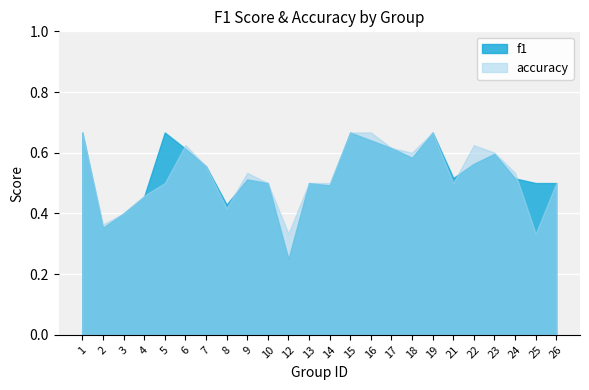

What is the value of the f1 point at the 16th from the left?

0.6